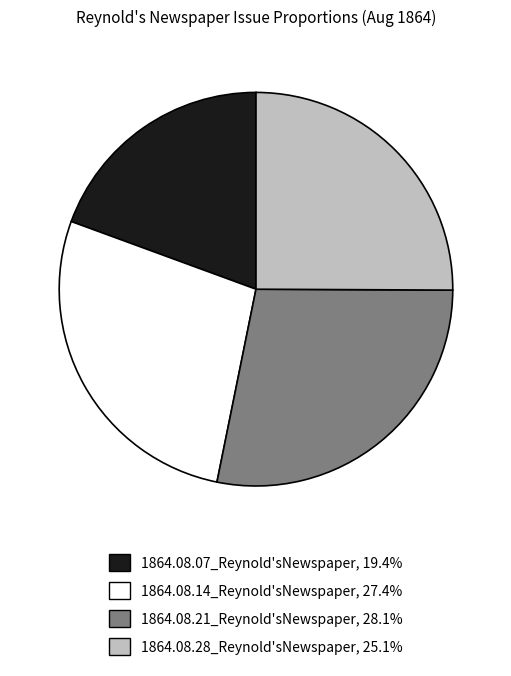

Do 1864.08.21_Reynold'sNewspaper and 1864.08.07_Reynold'sNewspaper together represent more than half of the pie?

No